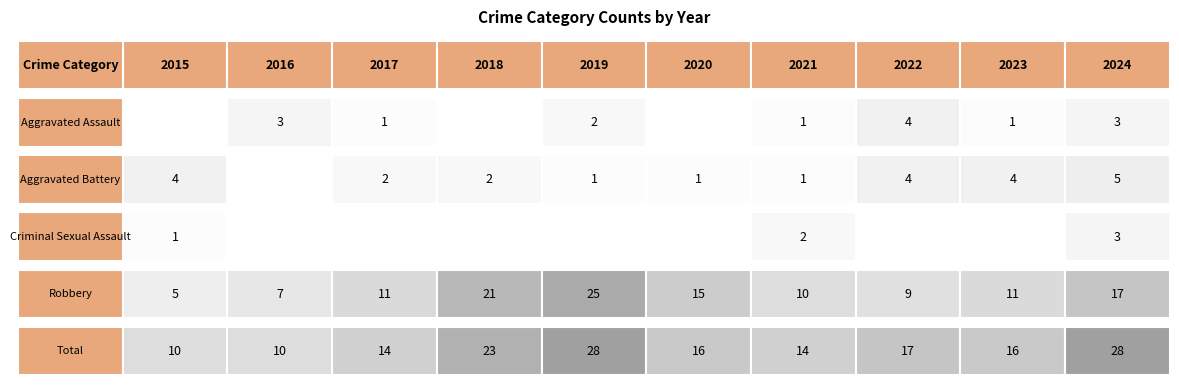

Between 2021 and 2023, which is larger?

2021